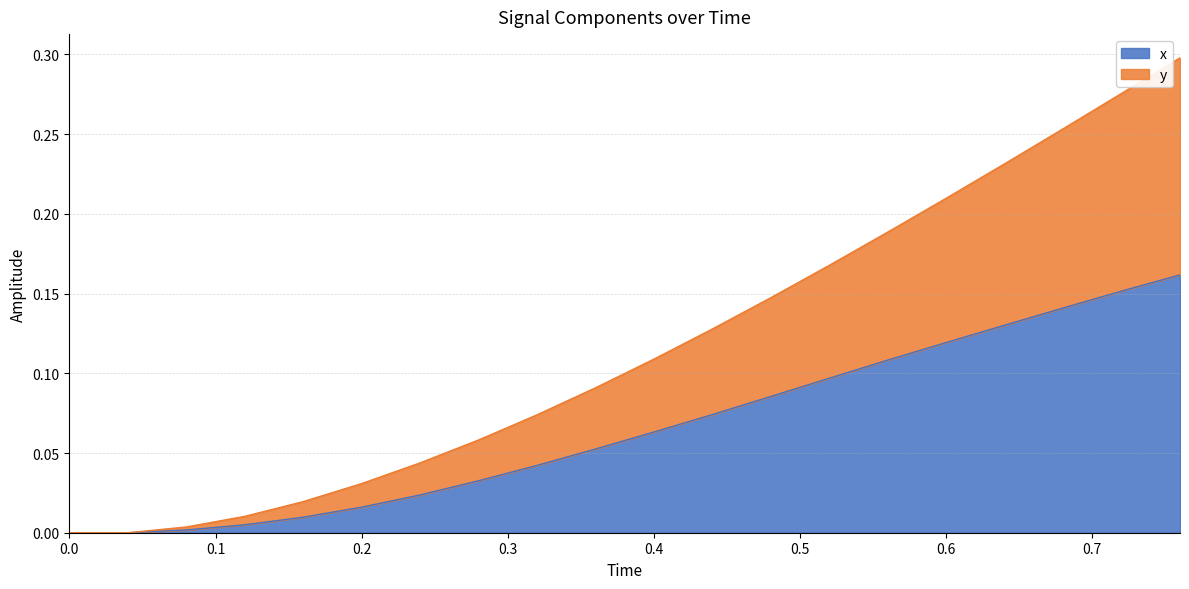

What position from the left is 0.2?

6